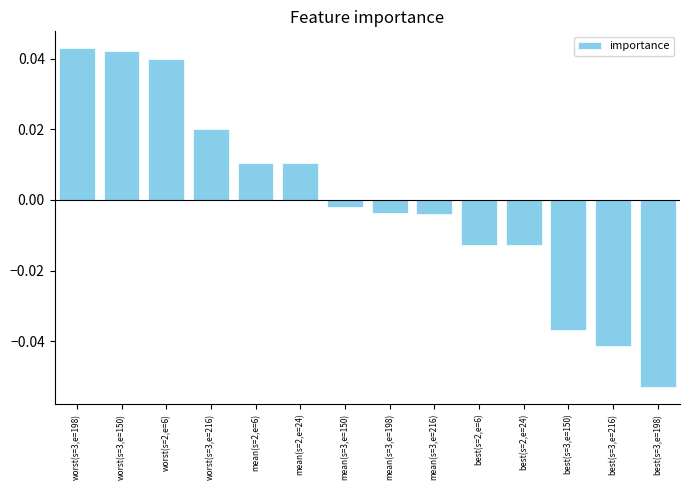

How many negative values are there?

8